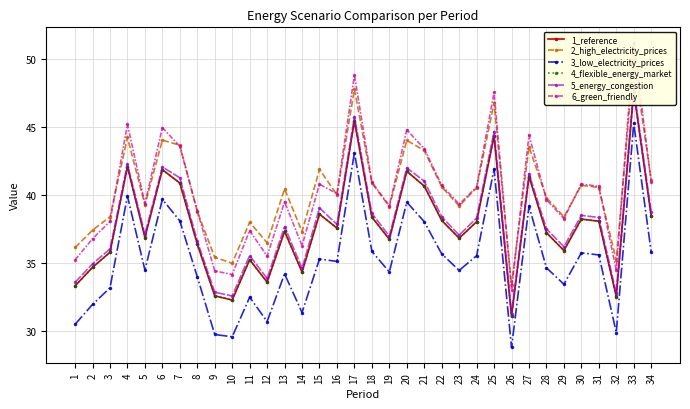

What is the value of the 2_high_electricity_prices point at the 9th from the left?

35.4